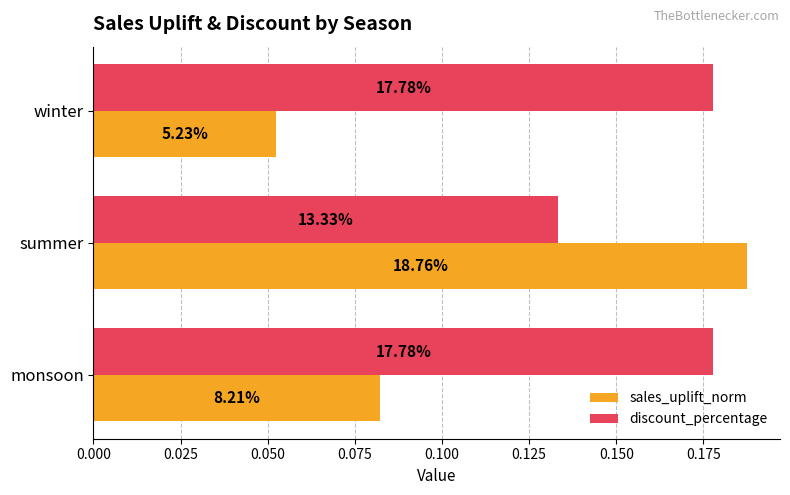

What are all the series names shown in the legend?

sales_uplift_norm, discount_percentage